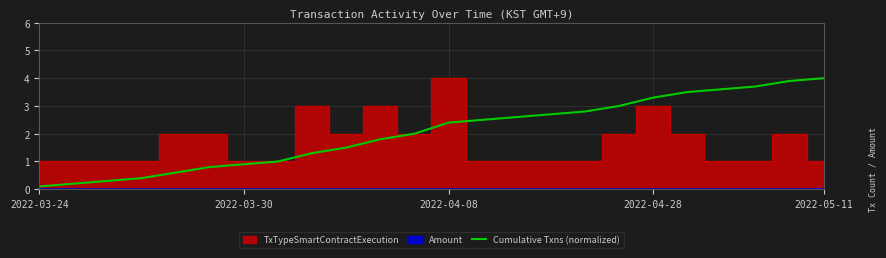

What is the approximate value at 7?

1.0